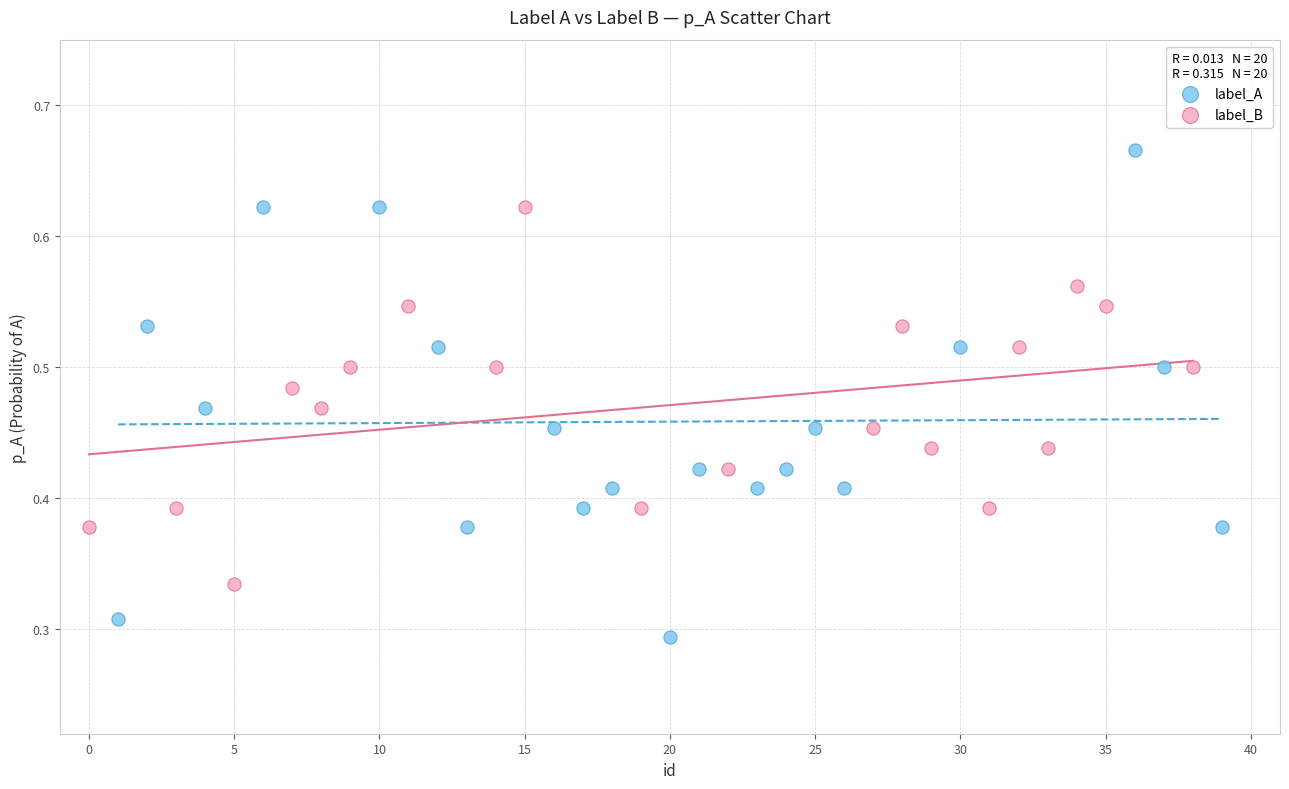

Which series contains the lowest Y value?

label_A